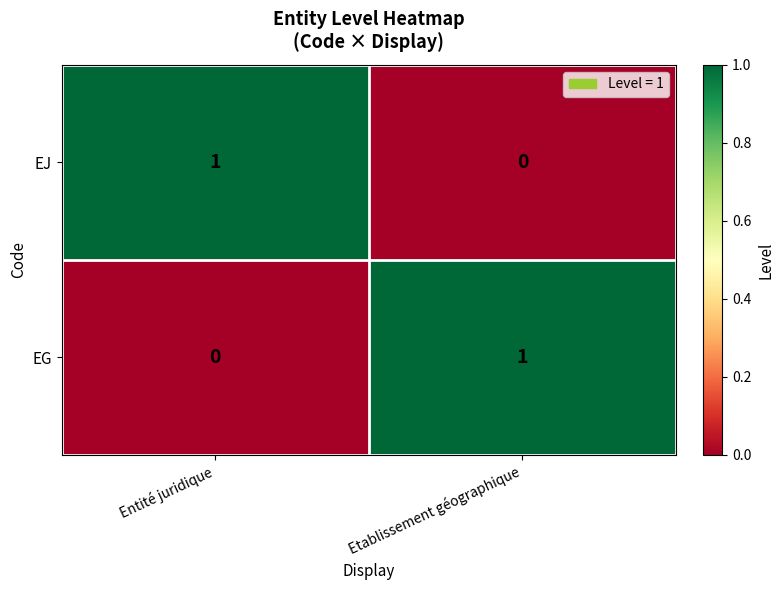

How many categories are shown in the chart?

2